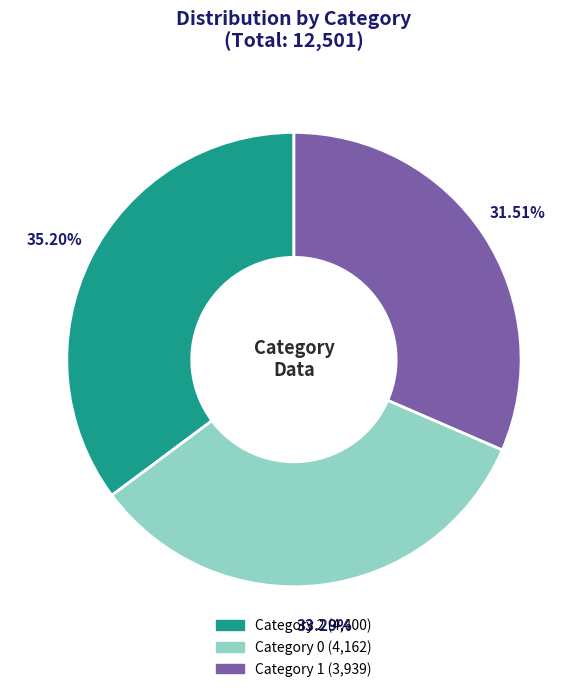

Is there any slice that represents more than half of the pie?

No